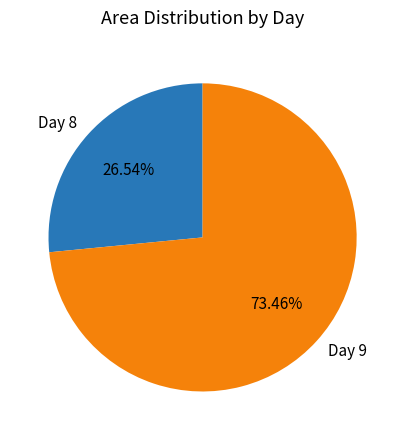

Do Day 9 and Day 8 together represent more than half of the pie?

Yes